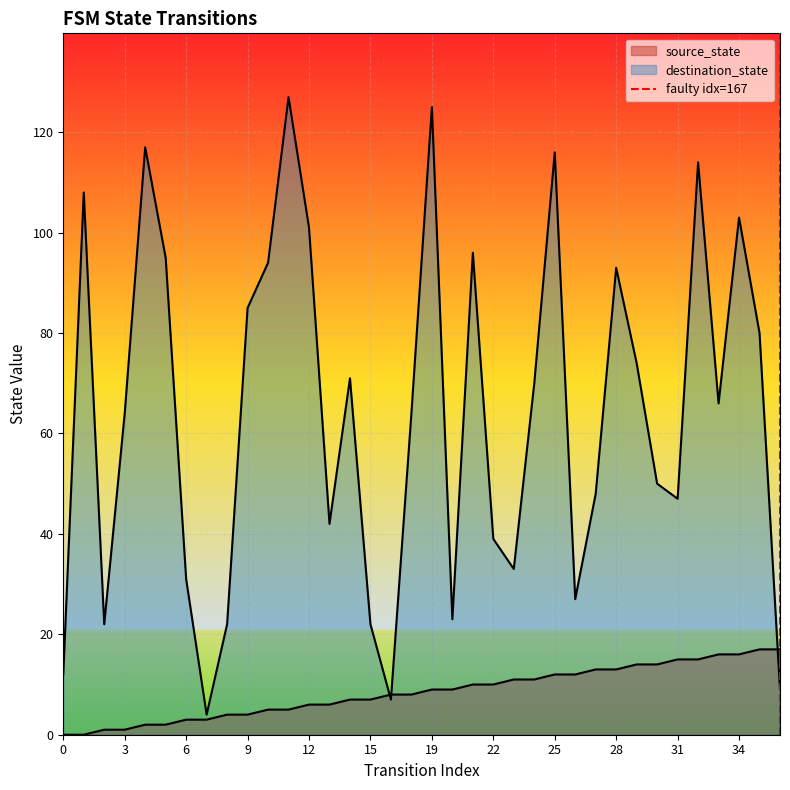

How many data points in destination_state are less than 66?

18